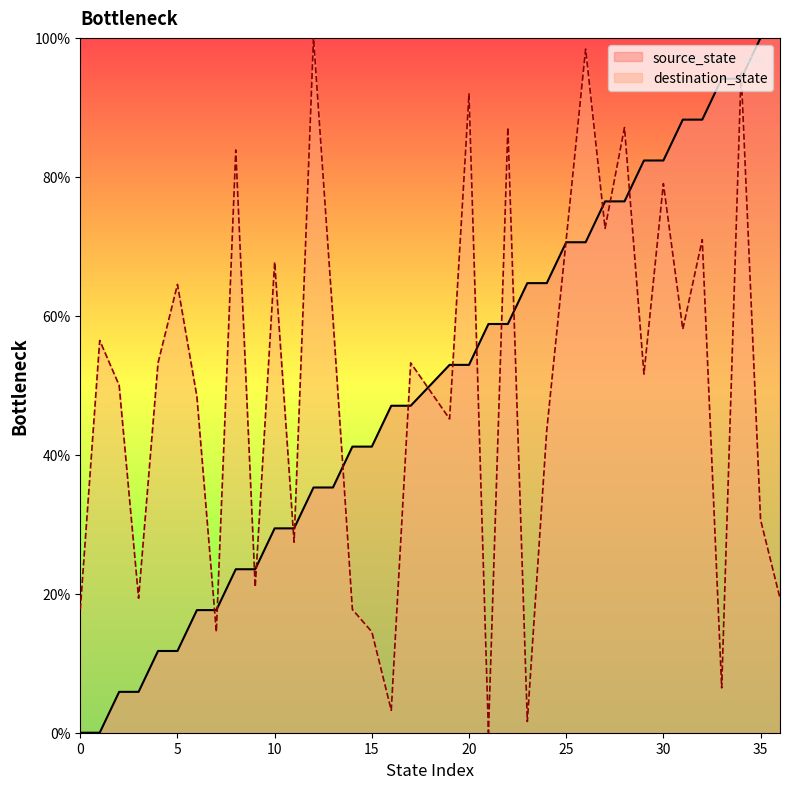

The value of source_state at 8 is 23.5. True or false?

True